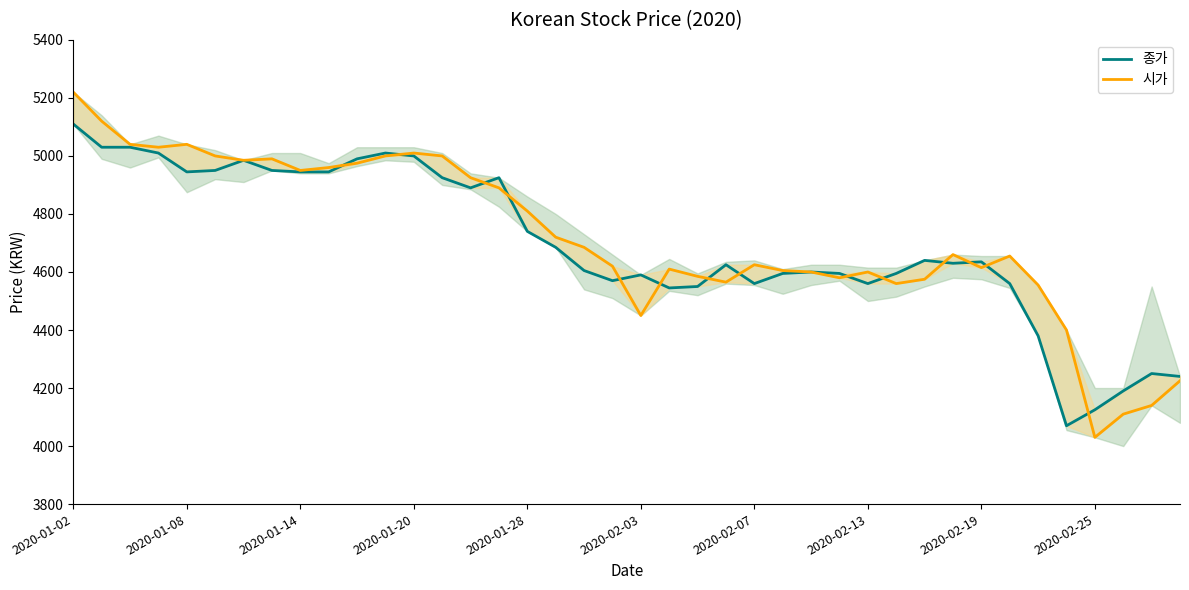

The value of 시가 at 11 is 5000. True or false?

True